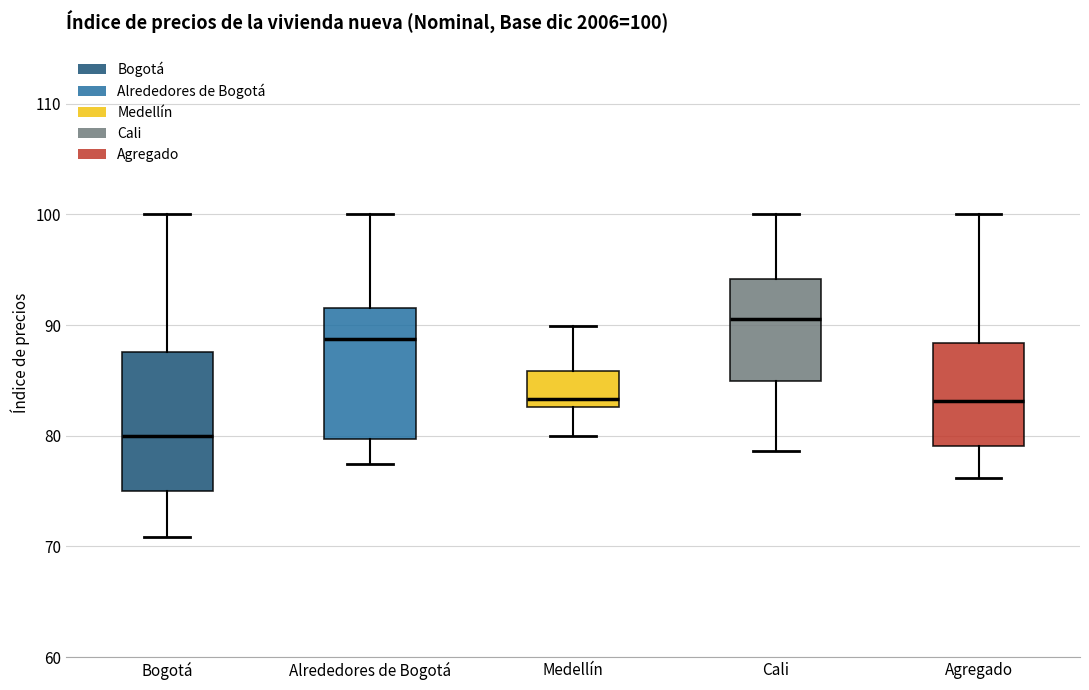

Which box has the highest median line?

Cali